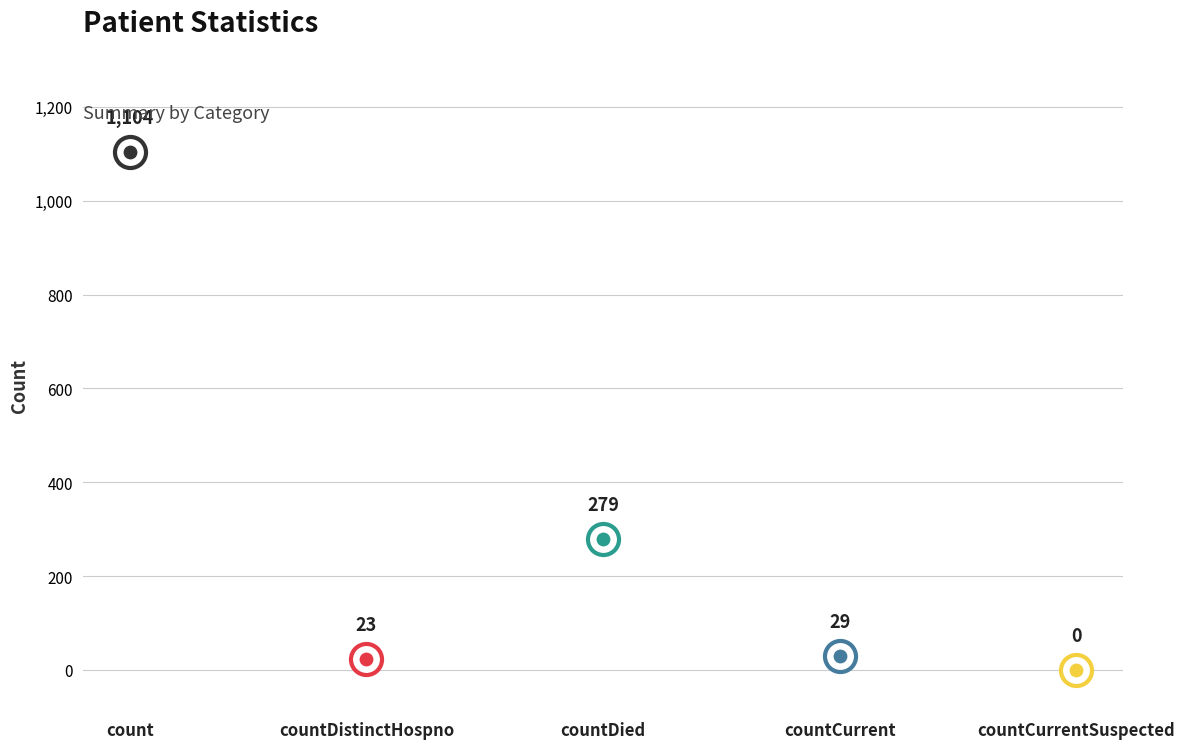

Which has a higher value, countDistinctHospno or countCurrent?

countCurrent